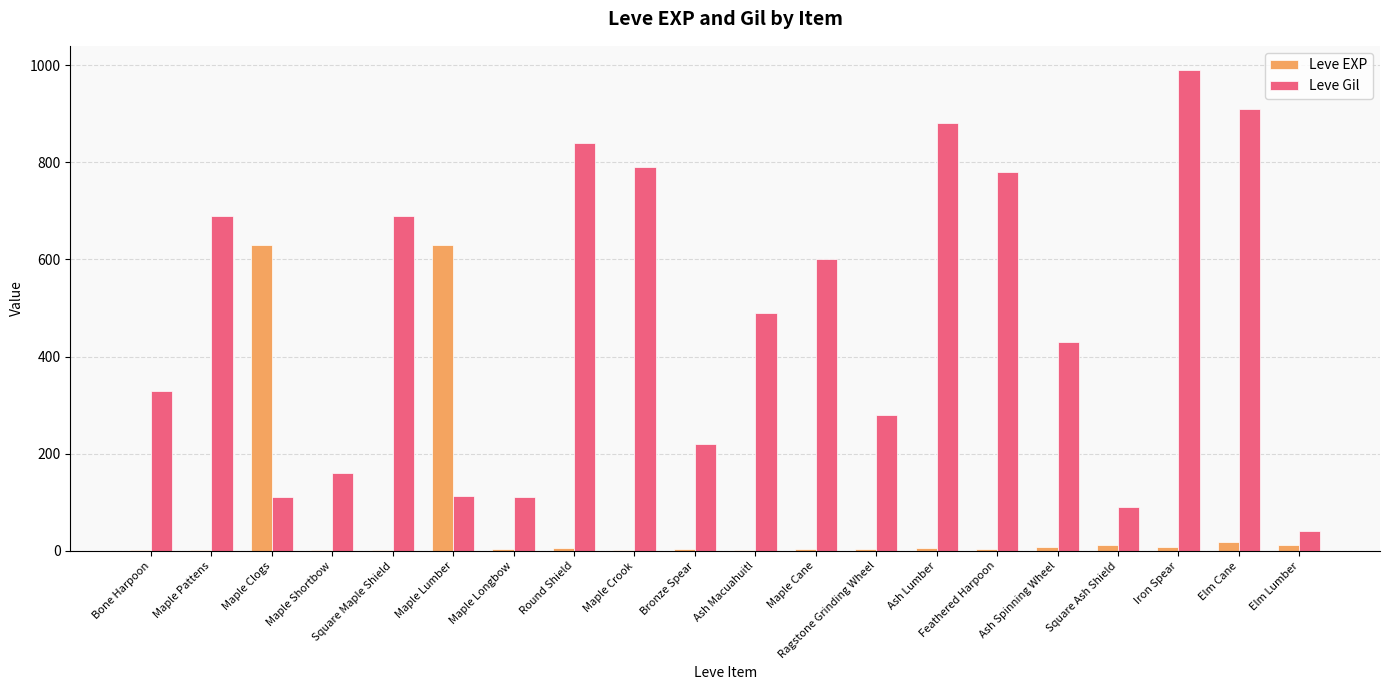

What are all the series names shown in the legend?

Leve EXP, Leve Gil